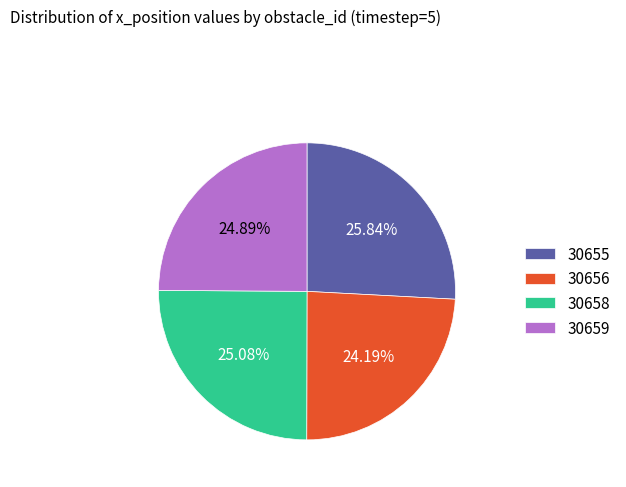

Is there a majority slice in this chart?

No